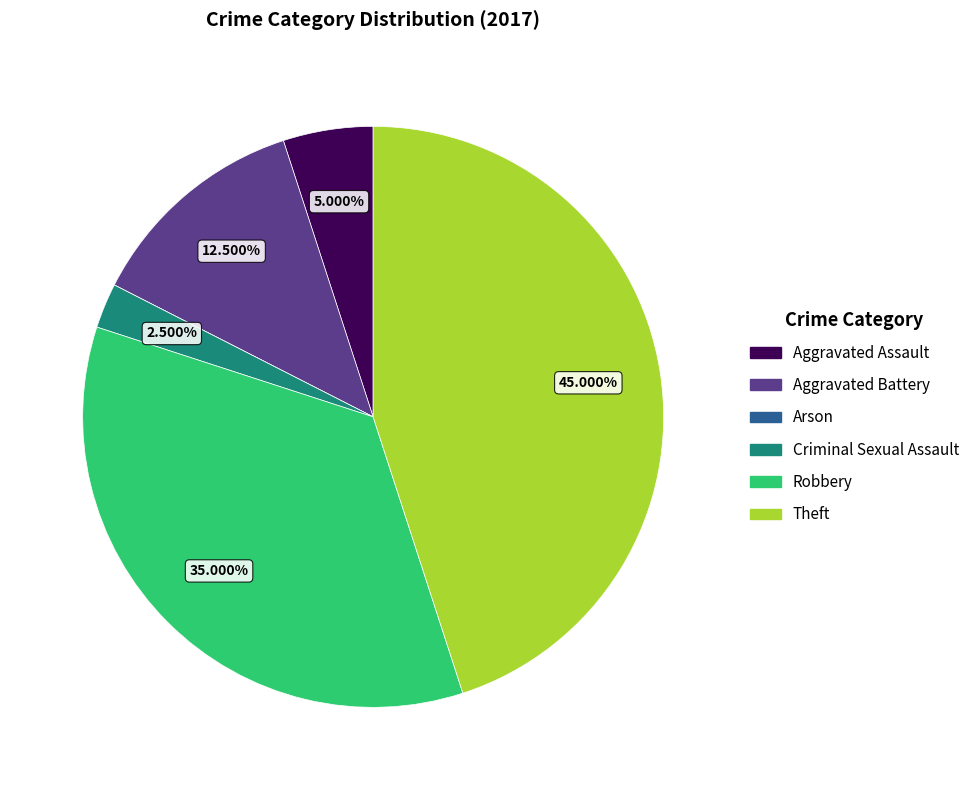

What is the ratio of the value at Aggravated Battery to the value at Criminal Sexual Assault?

5.0